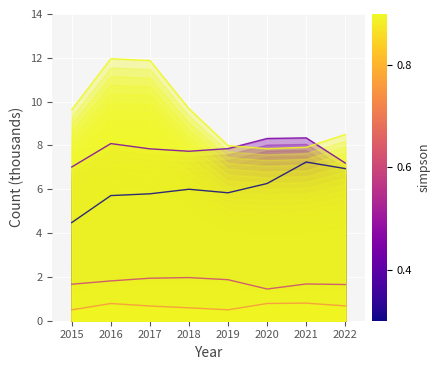

True or false: Homicide and Aggravated Assault intersect in this chart.

False